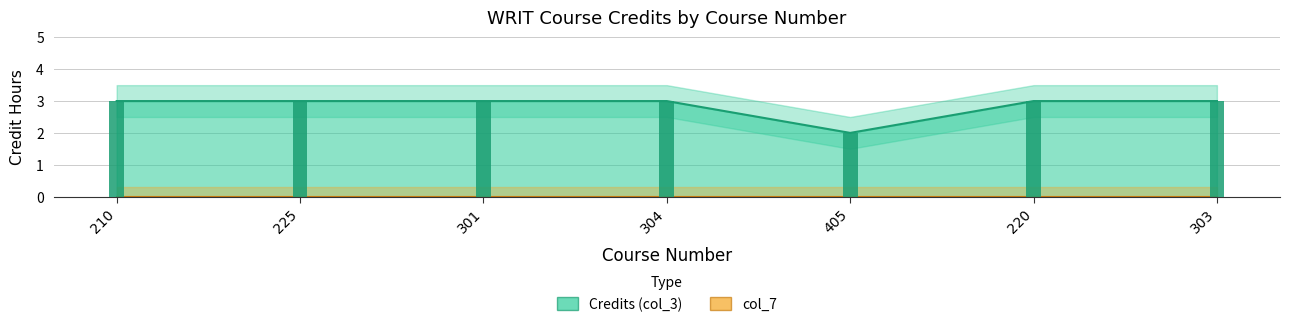

Between 303 and 225, which is larger?

303